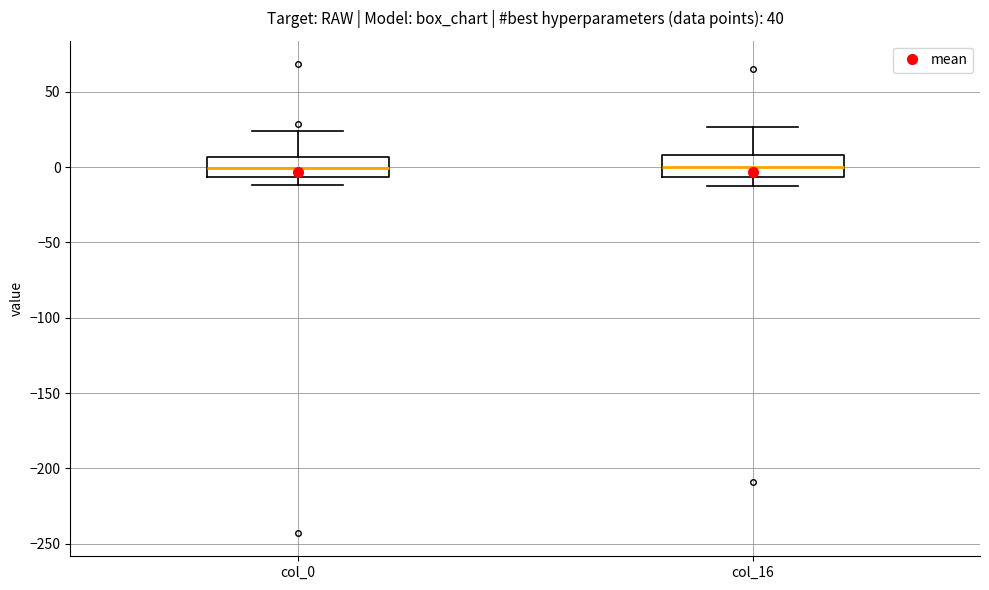

Reading left to right, read every box against the y-axis: the position of its median line, the range the box covers, and the ends of its whiskers. The values are not printed on the chart, so give them approximately, as read against the axis.

col_0: median 0, box -5 to 5, whiskers -10 to 25
col_16: median 0, box -5 to 10, whiskers -15 to 25